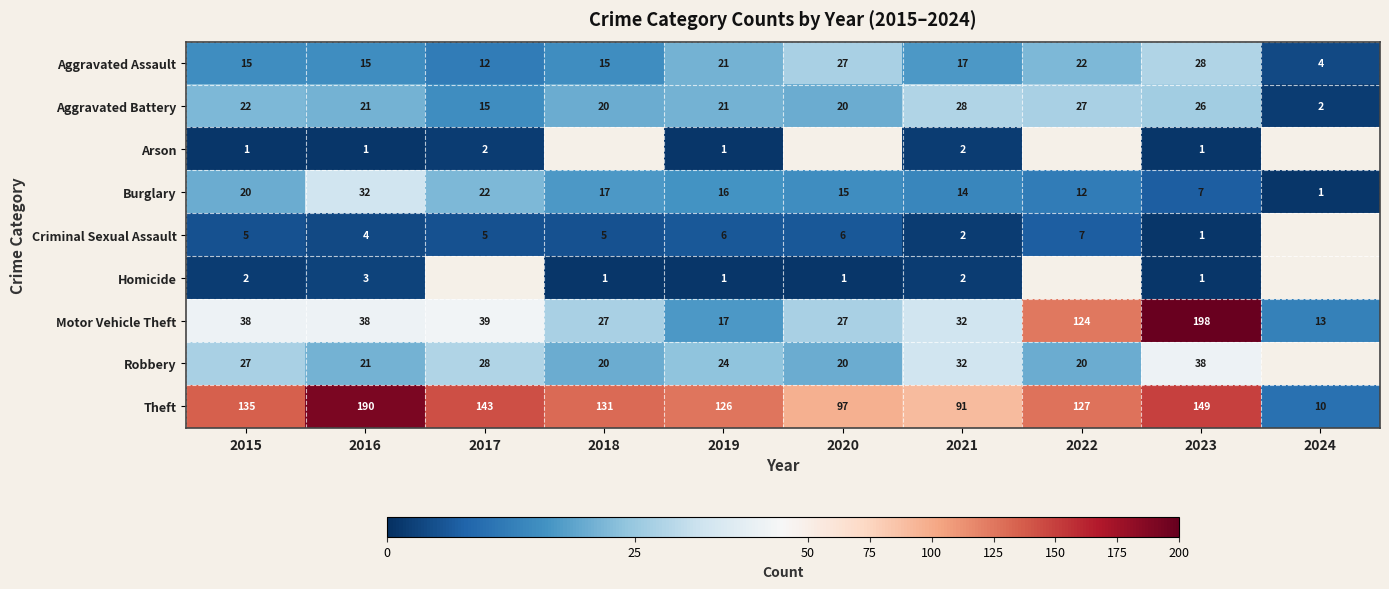

At which label does Theft reach its minimum?

2024